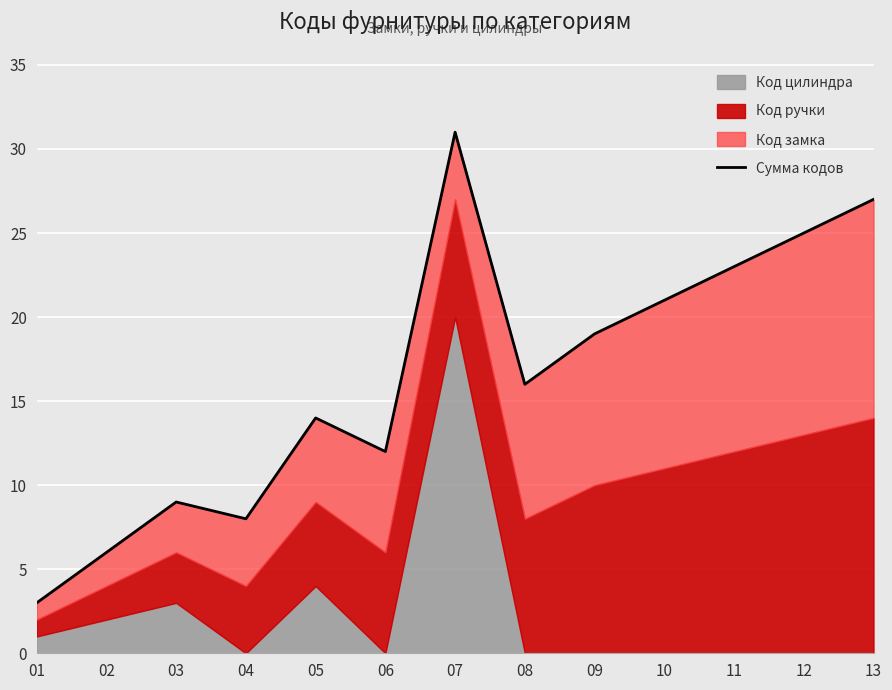

At which category does the chart reach its minimum across all series?

01